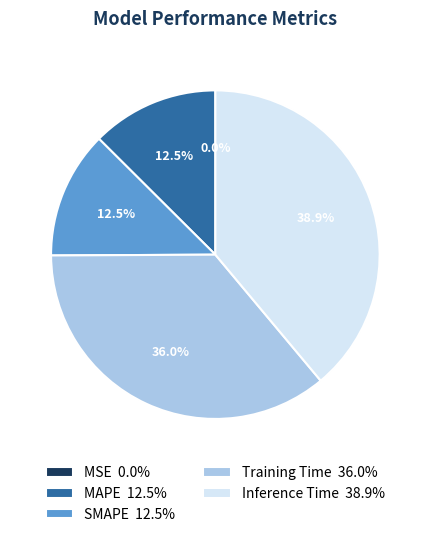

Is the sum of MAPE and SMAPE greater than half?

No